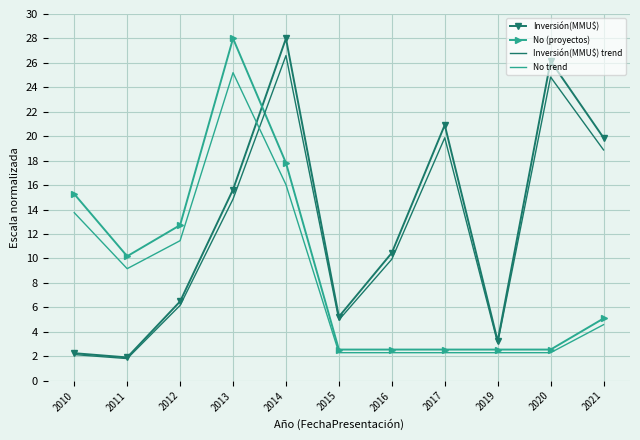

How many values in the Inversión(MMU$) trend series are below 9?

5